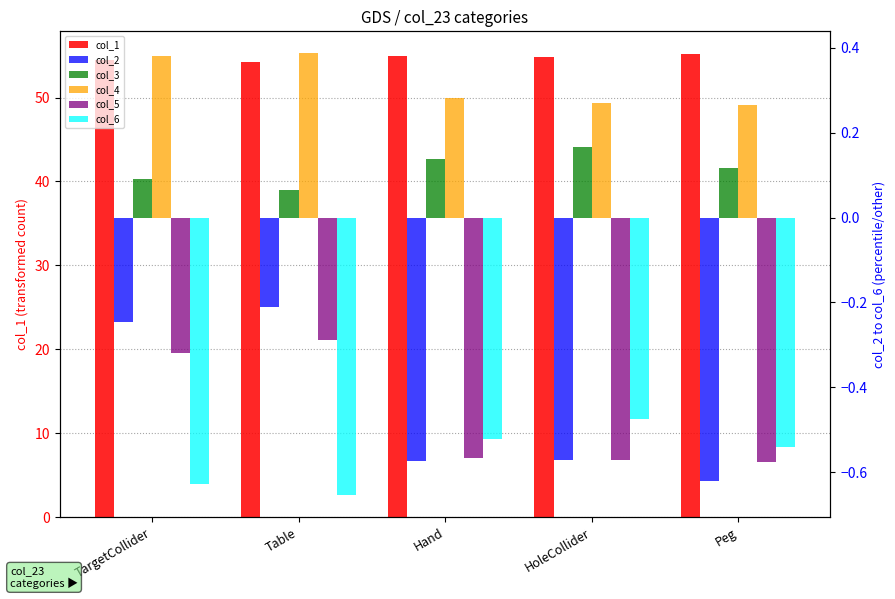

True or false: col_1 has a value of 54.3 at Table.

True